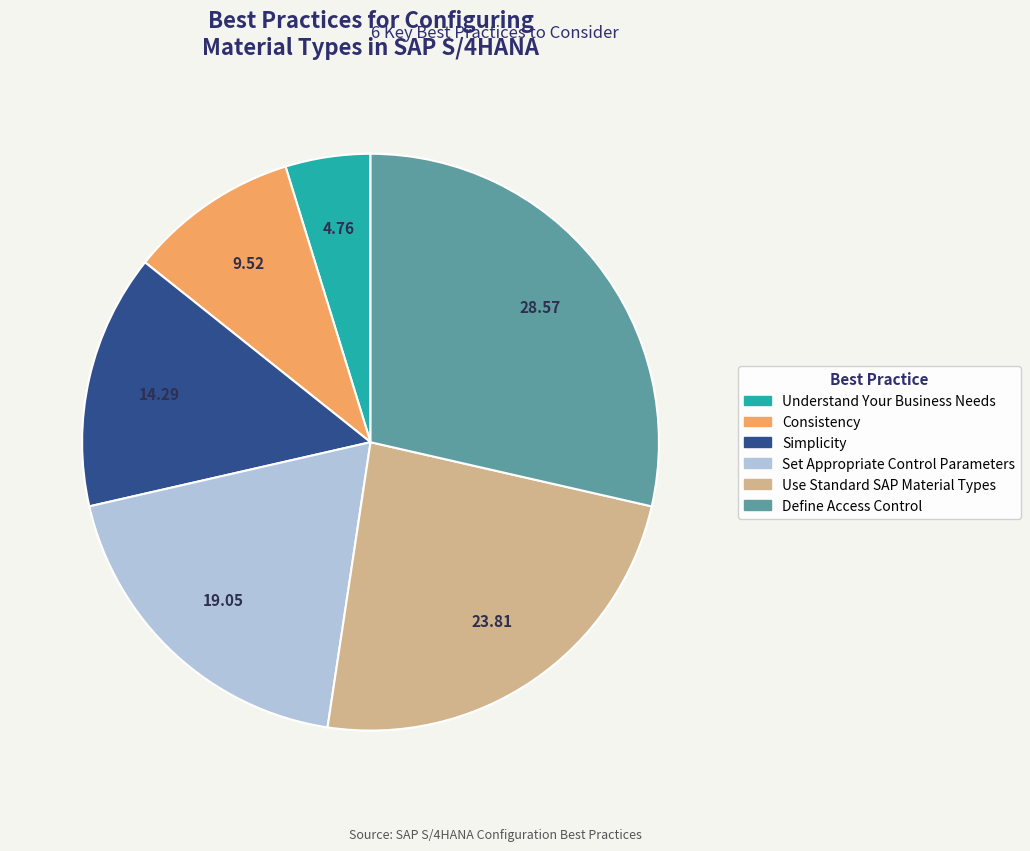

Rank the categories by value from highest to lowest.

Define Access Control, Use Standard SAP Material Types, Set Appropriate Control Parameters, Simplicity, Consistency, Understand Your Business Needs